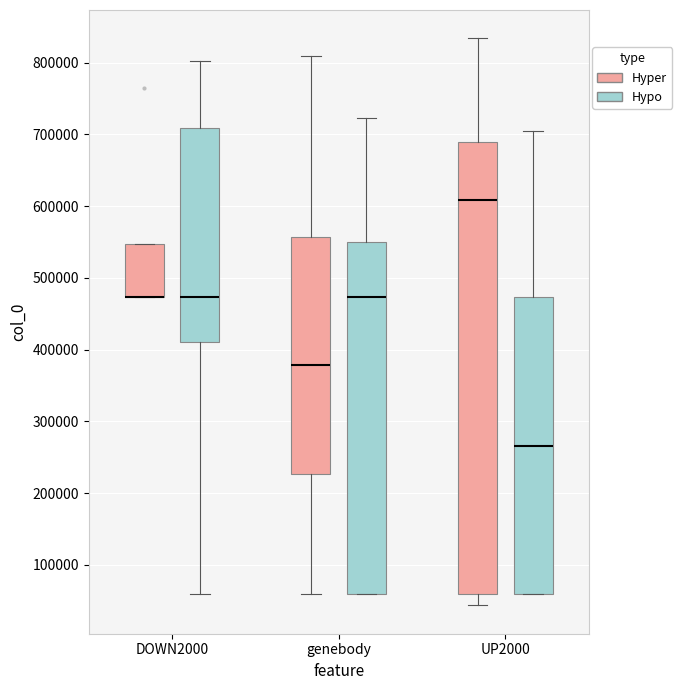

Which box is the tallest, from its lower edge to its upper edge?

UP2000 (Hyper)